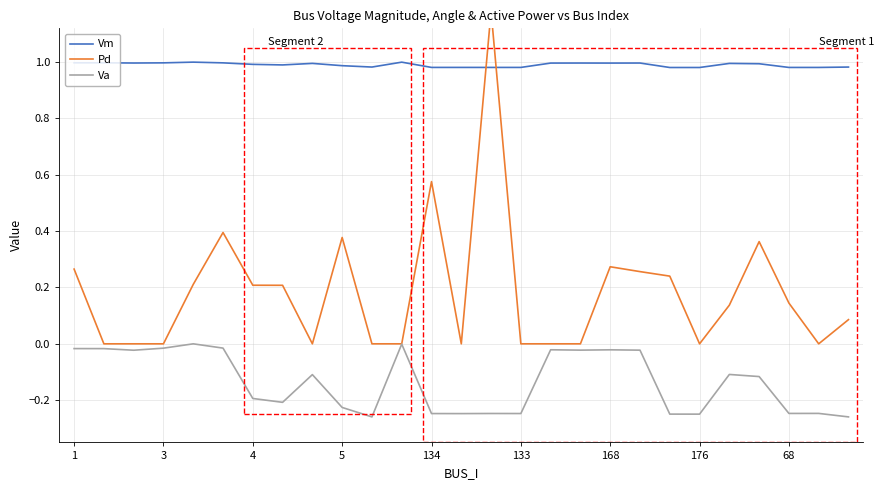

What is the average value of the Vm series?

1.0